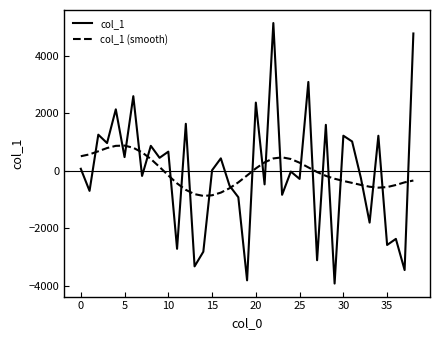

What is the lowest value of the col_1 (smooth) series?

-880.2